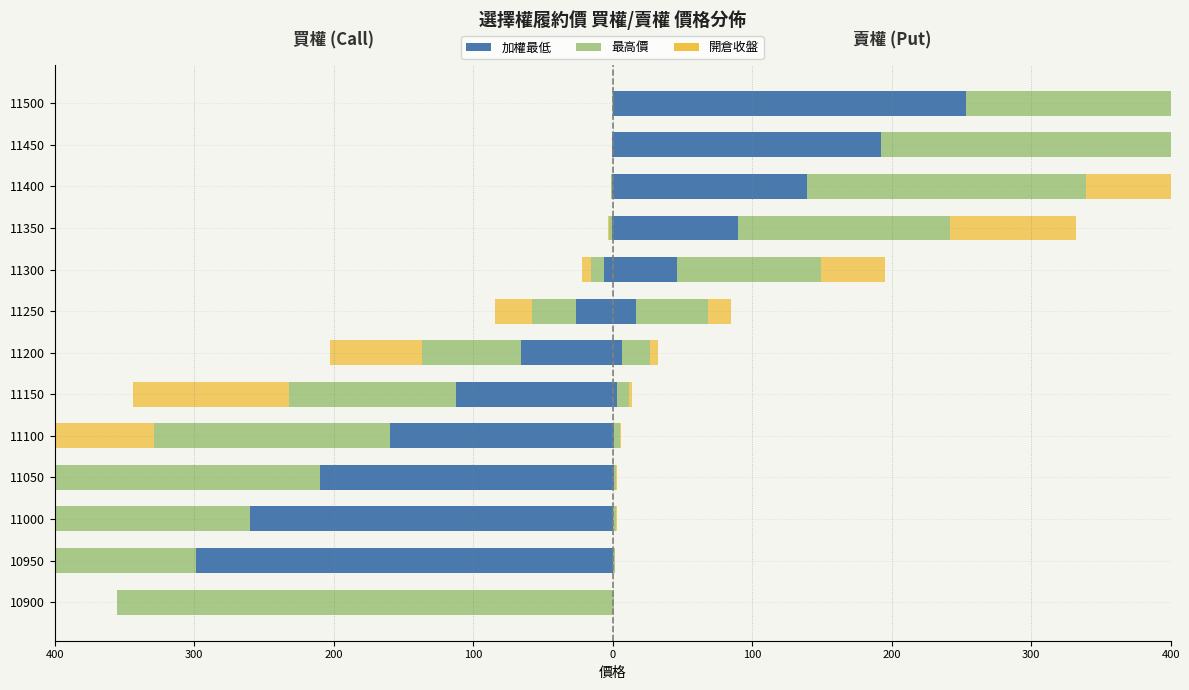

Which series has the largest total across all categories?

Put_最高價